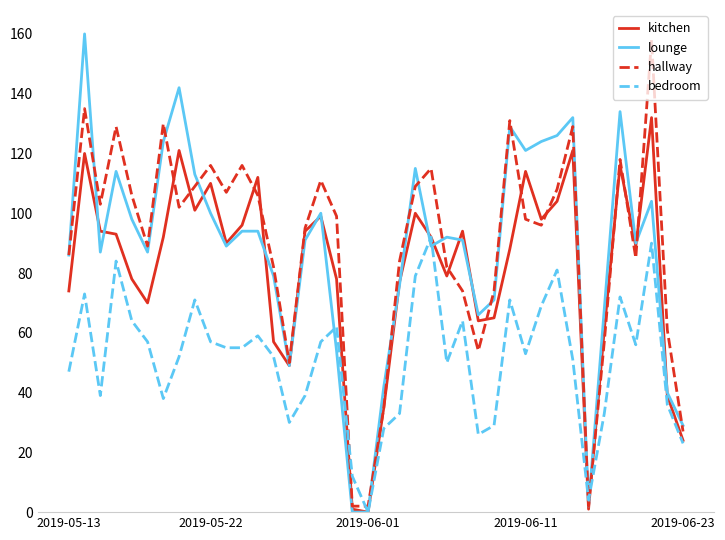

List the series in order of their peak value, highest first.

lounge, hallway, kitchen, bedroom